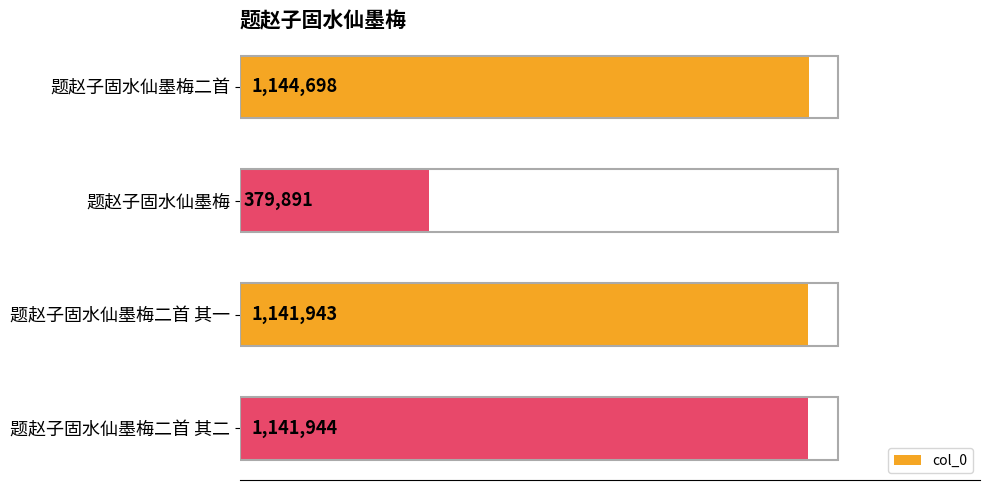

Are the bars horizontal?

Yes